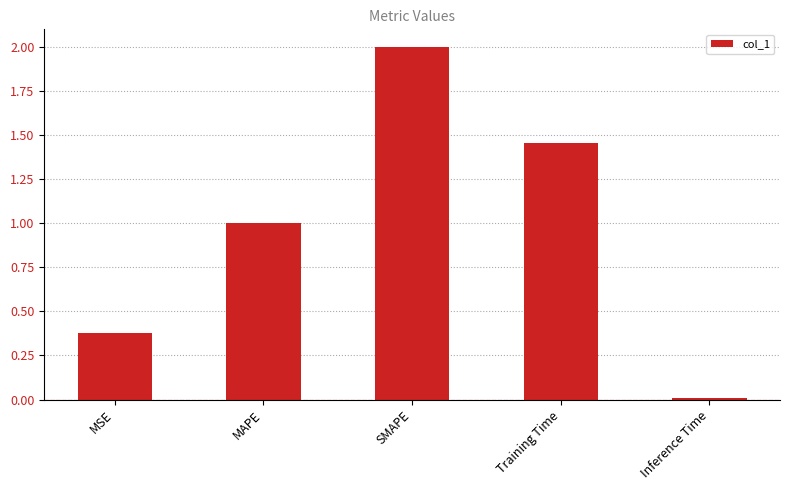

What is the maximum value shown in the chart?

2.0